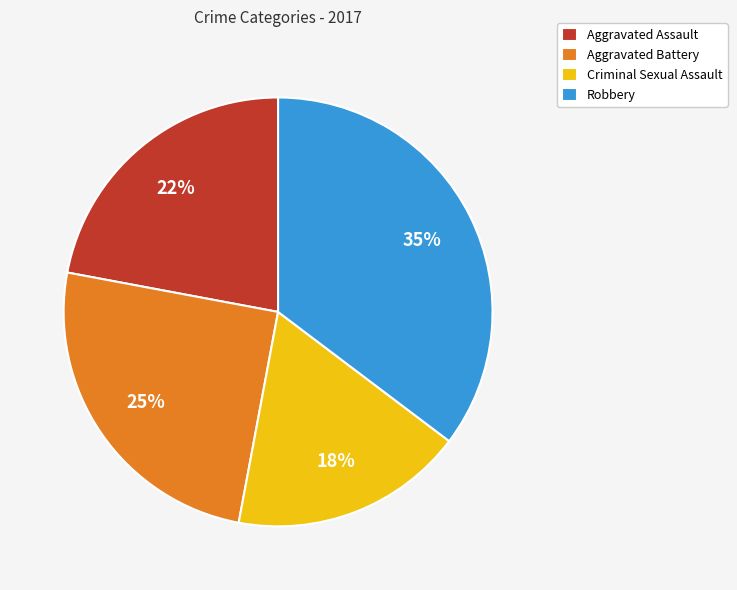

To the nearest percent, what portion does Criminal Sexual Assault represent?

18%